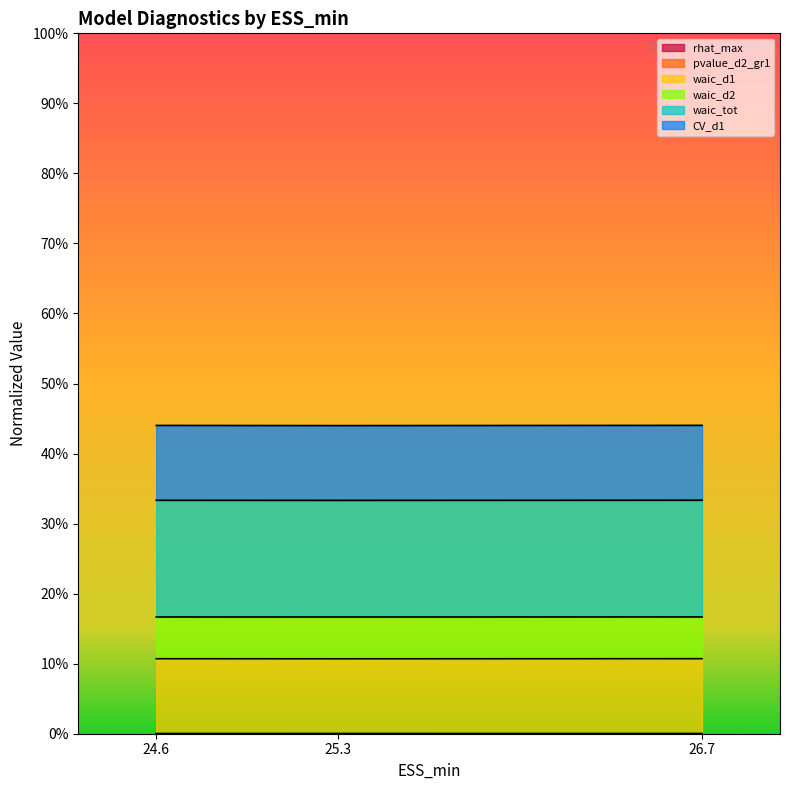

Which category has the highest value in the CV_d1 series?

26.7